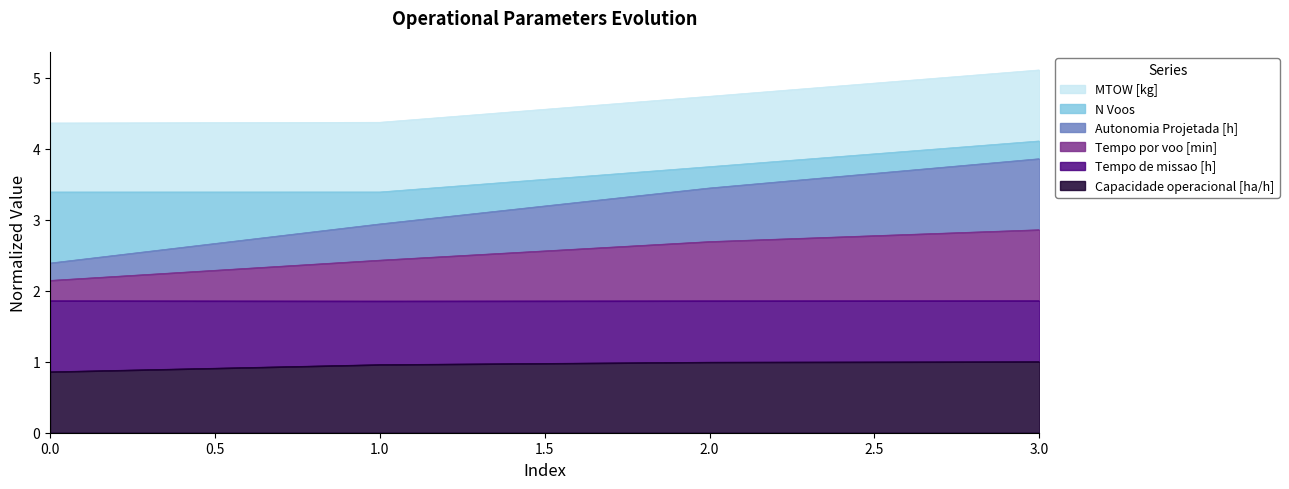

List the labels in order of Capacidade operacional [ha/h] value, smallest first.

0, 1, 2, 3